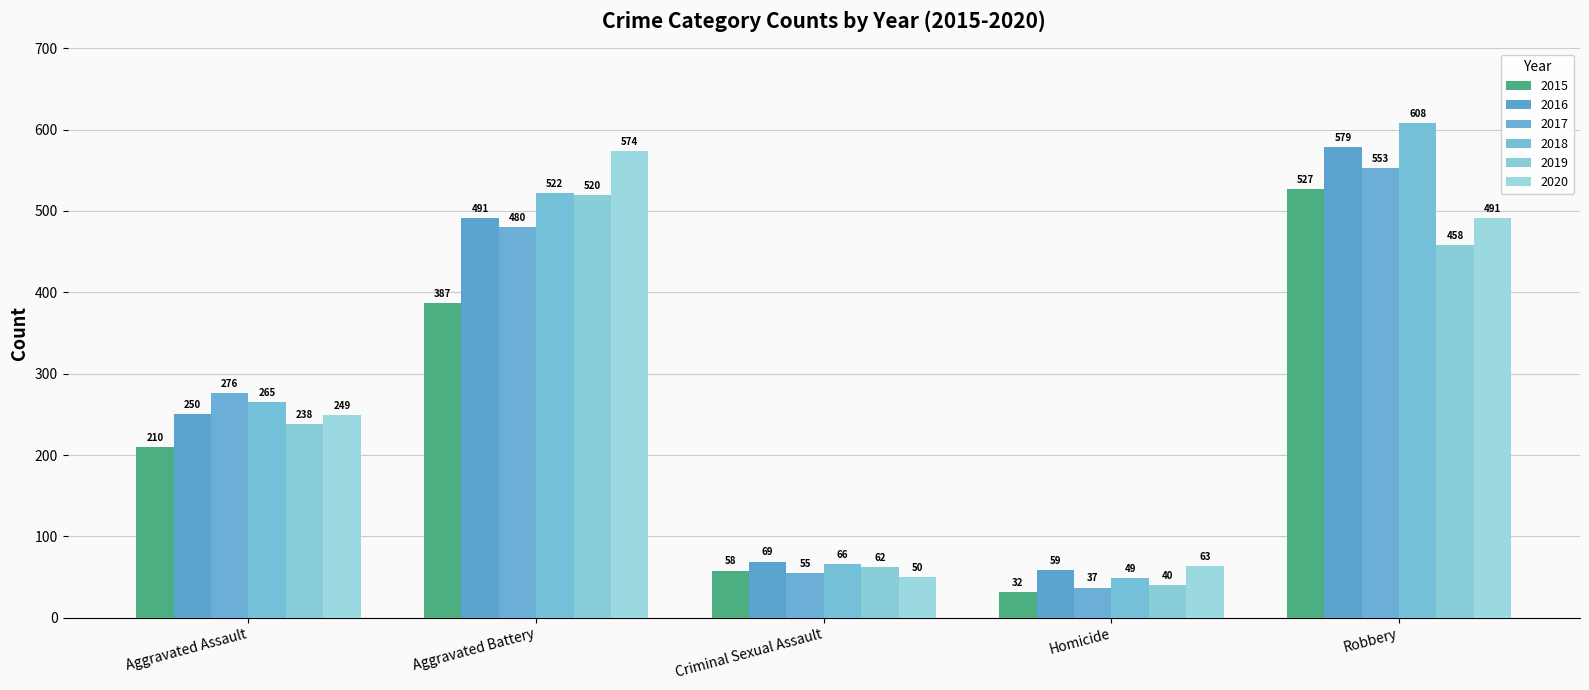

How many groups of bars are there?

5